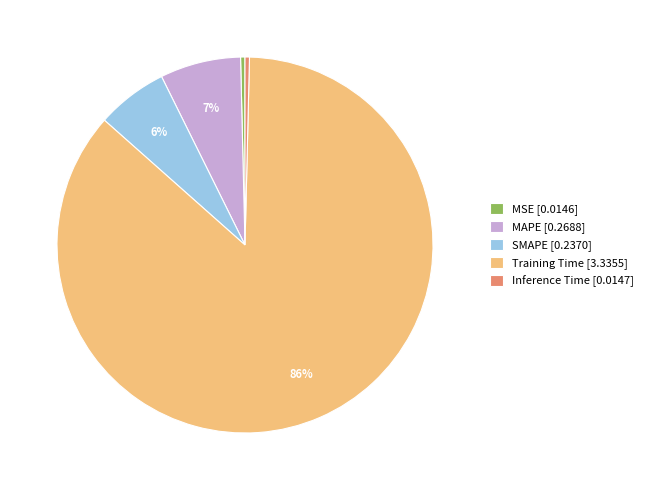

Does Training Time [3.3355] represent more than half of the total?

Yes